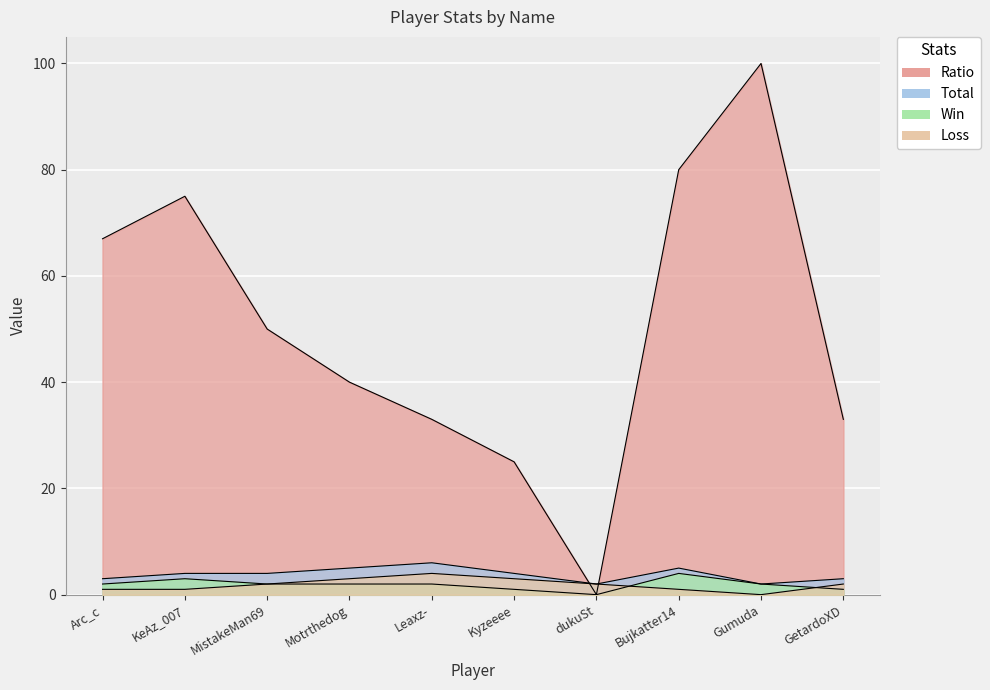

Between Arc_c and Bujkatter14, which series saw the biggest shift?

Ratio